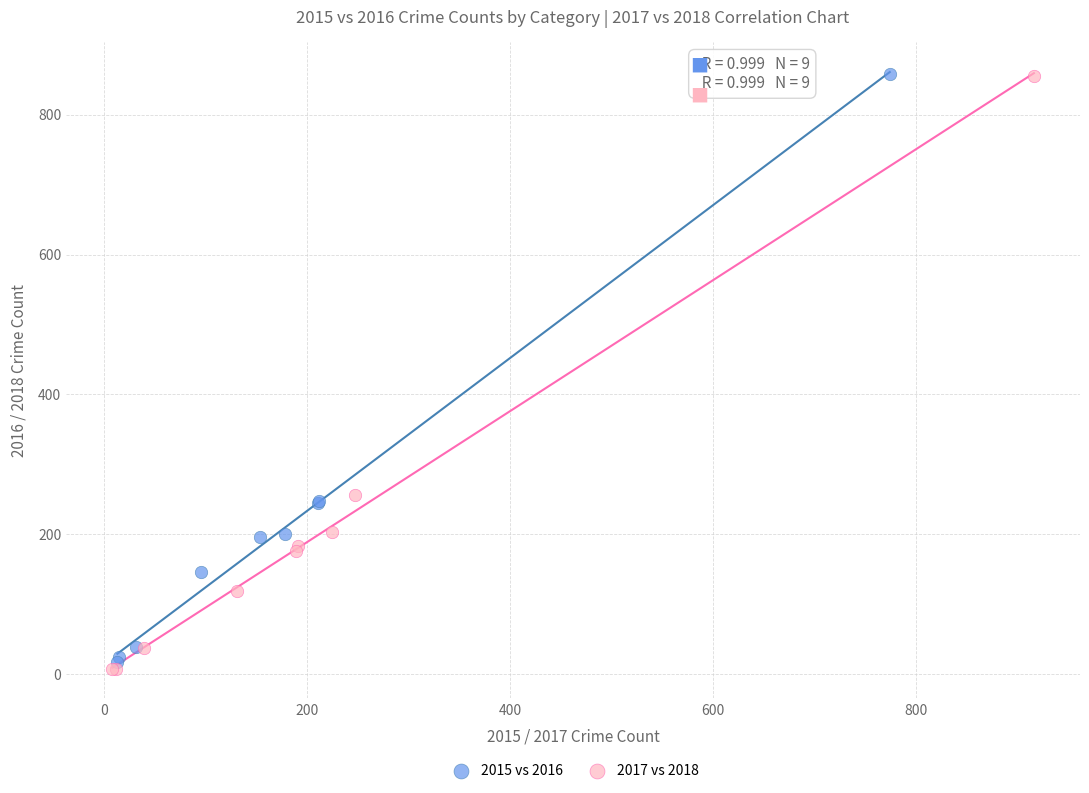

Which series has the widest spread of Y values?

2017 vs 2018